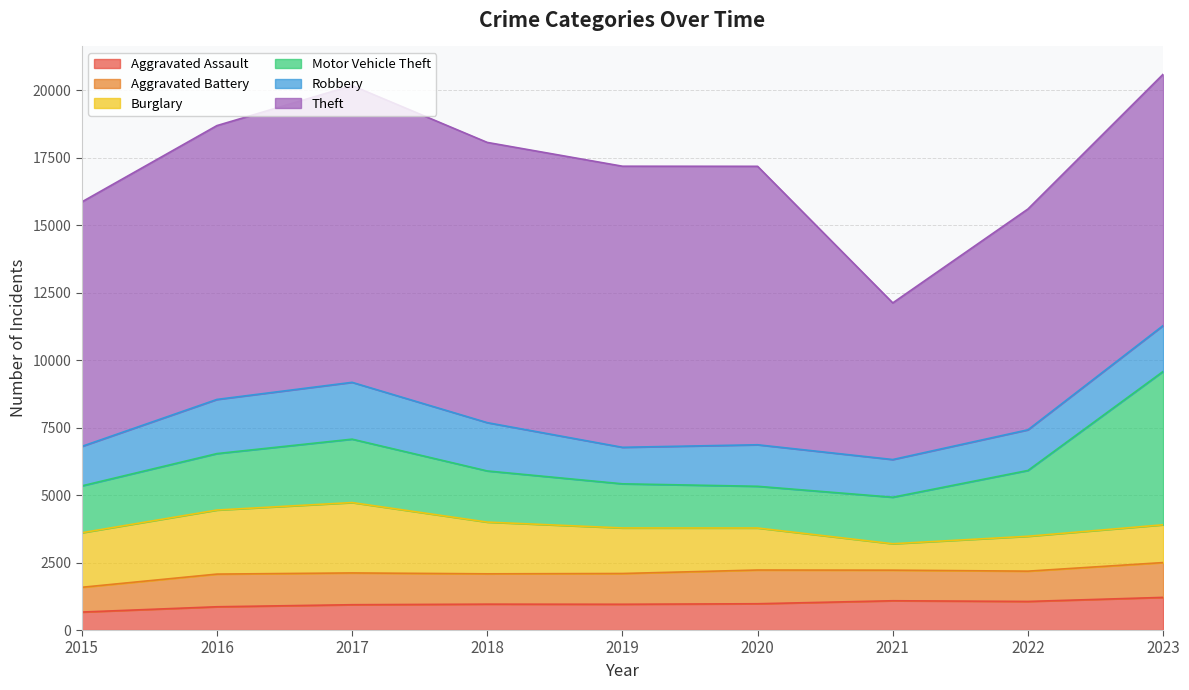

The Aggravated Assault series shows 955 at 2019. True or false?

True